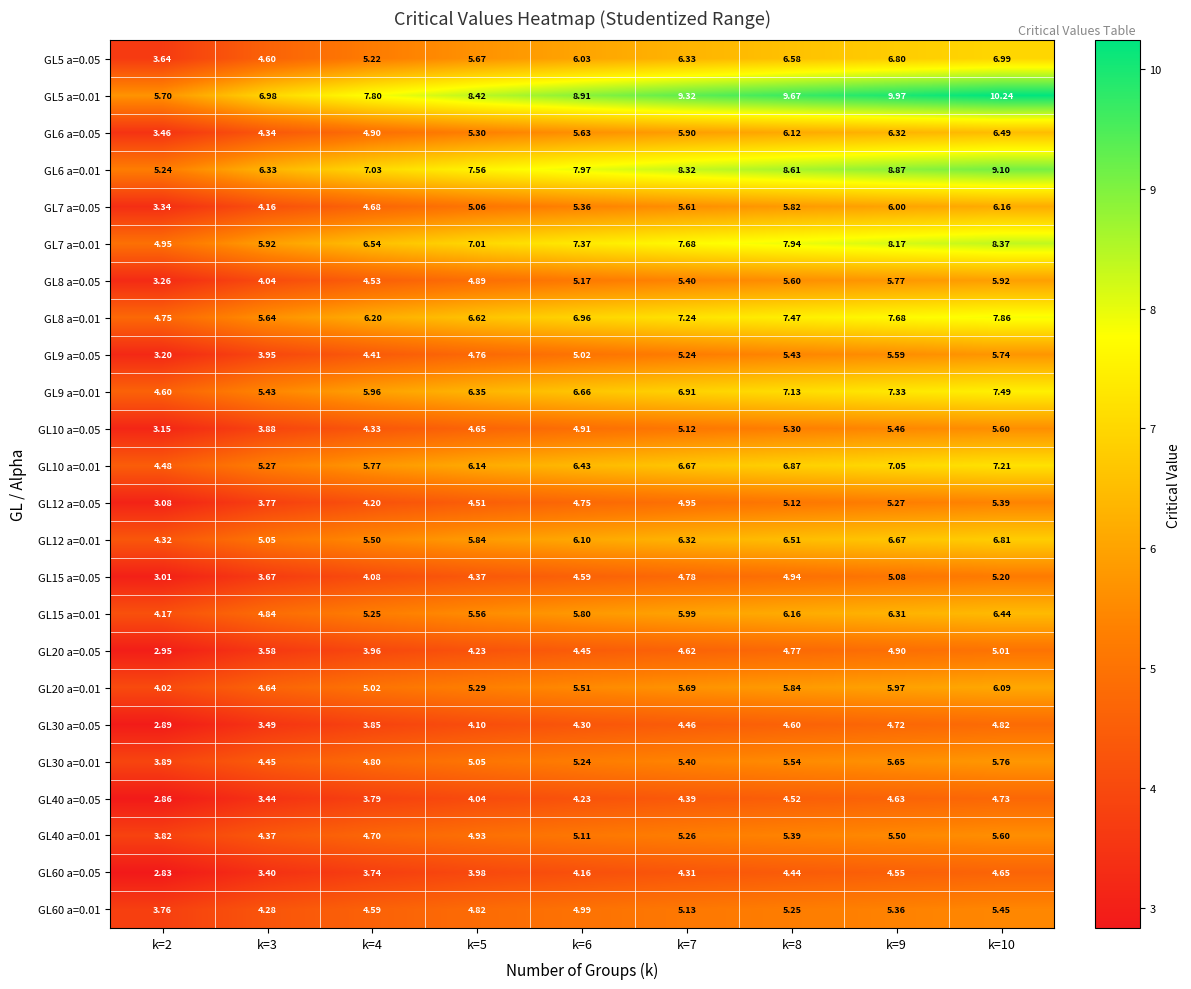

At which category does the chart reach its minimum across all series?

k=2